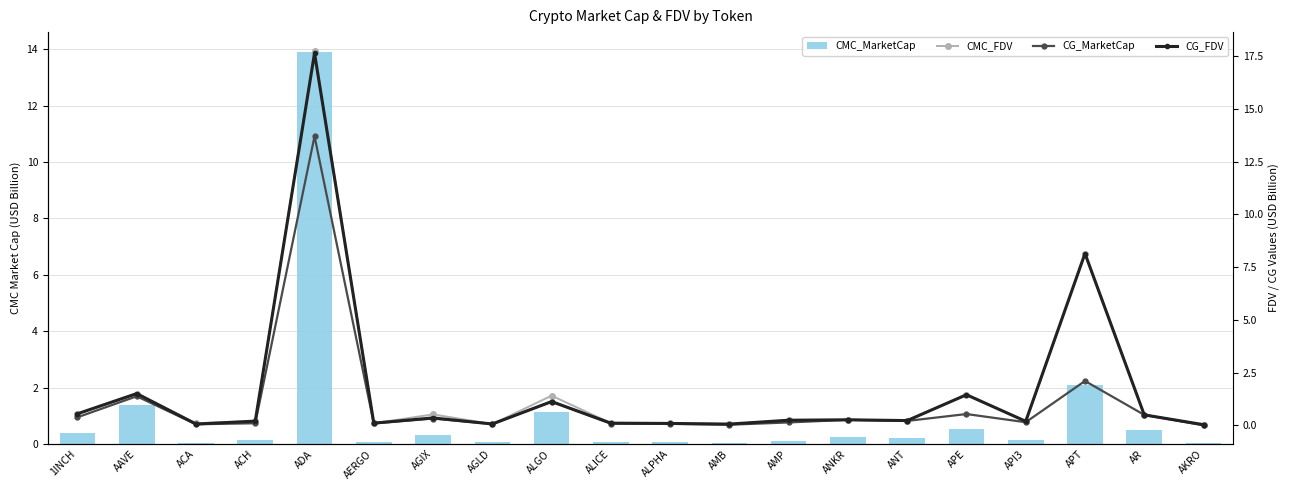

What is the value of the CG_MarketCap bar at the 5th from the left?

13.7